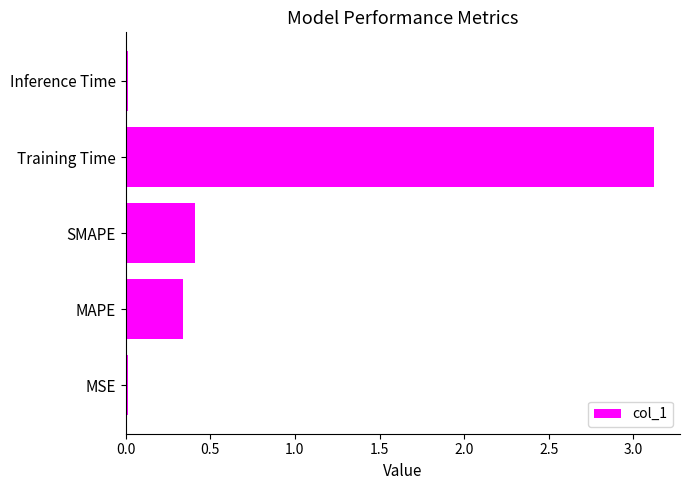

The value at SMAPE is 0.4. True or false?

True